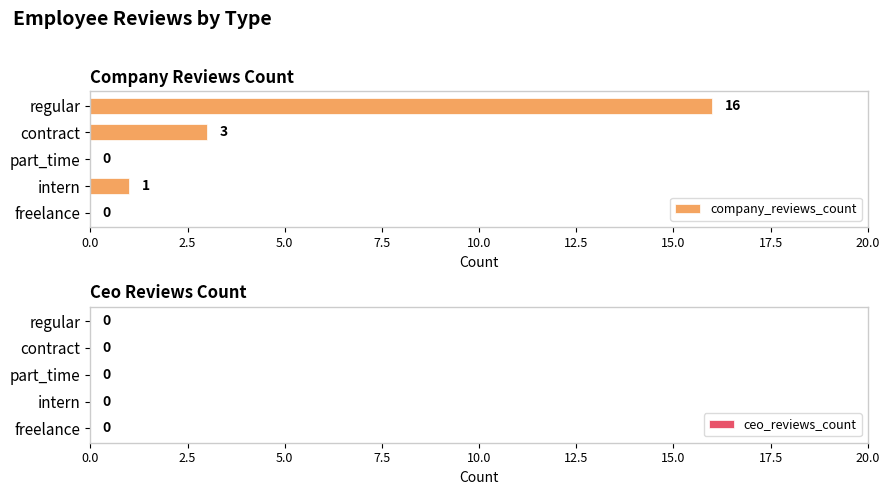

Which has a higher value, freelance or contract?

contract